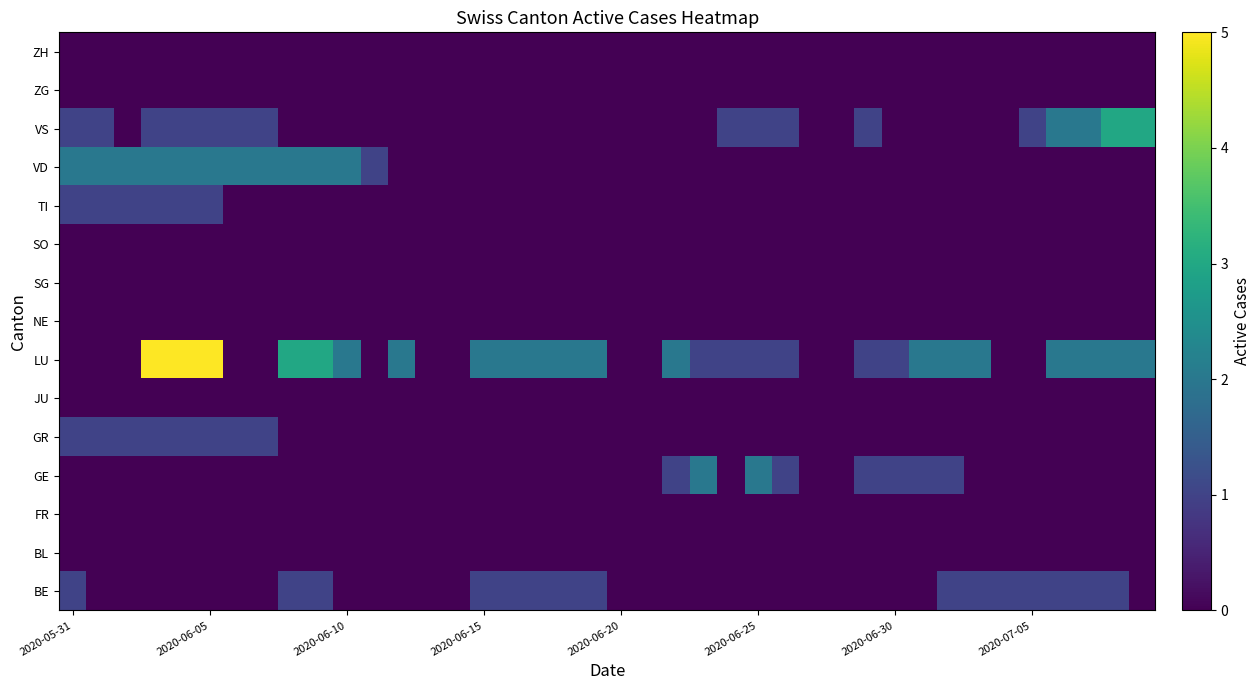

Count the number of data series in this chart.

15